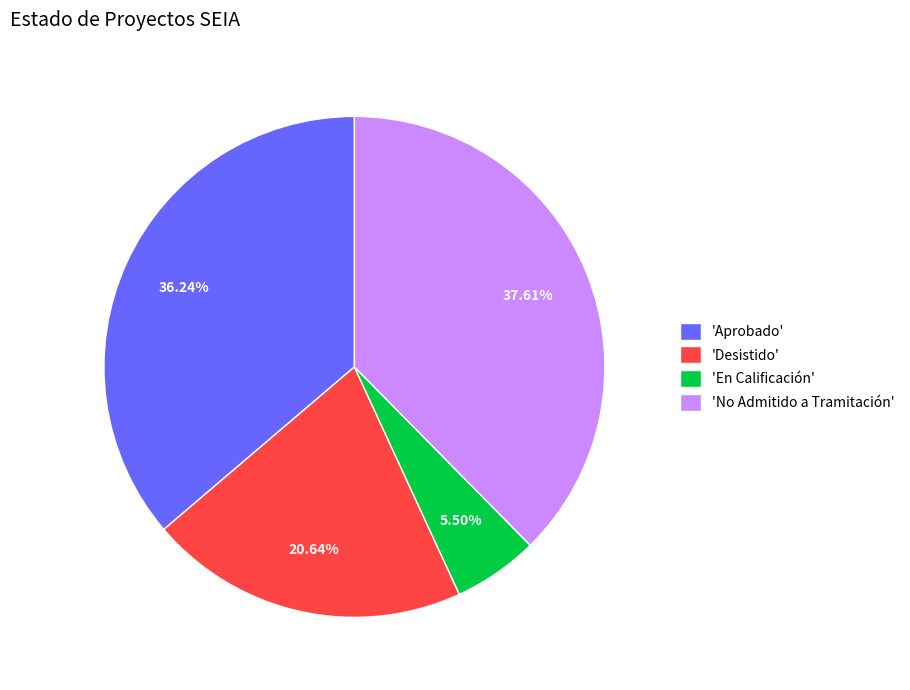

Do 'Aprobado' and 'En Calificación' together represent more than half of the pie?

No